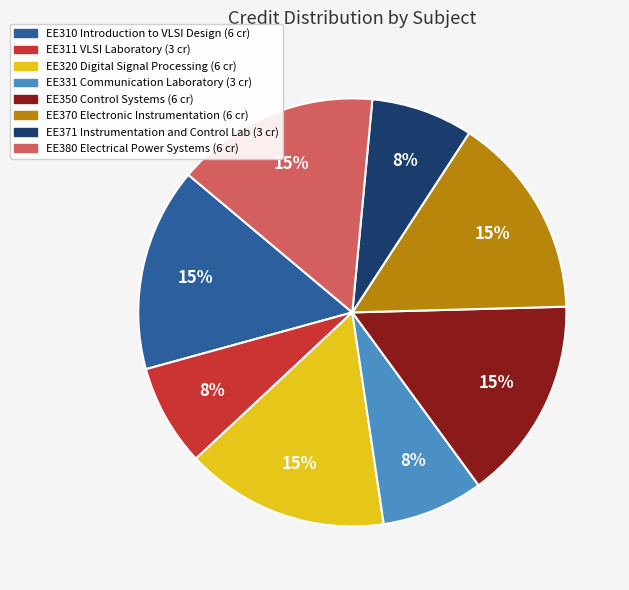

How many slices are in this pie chart?

8